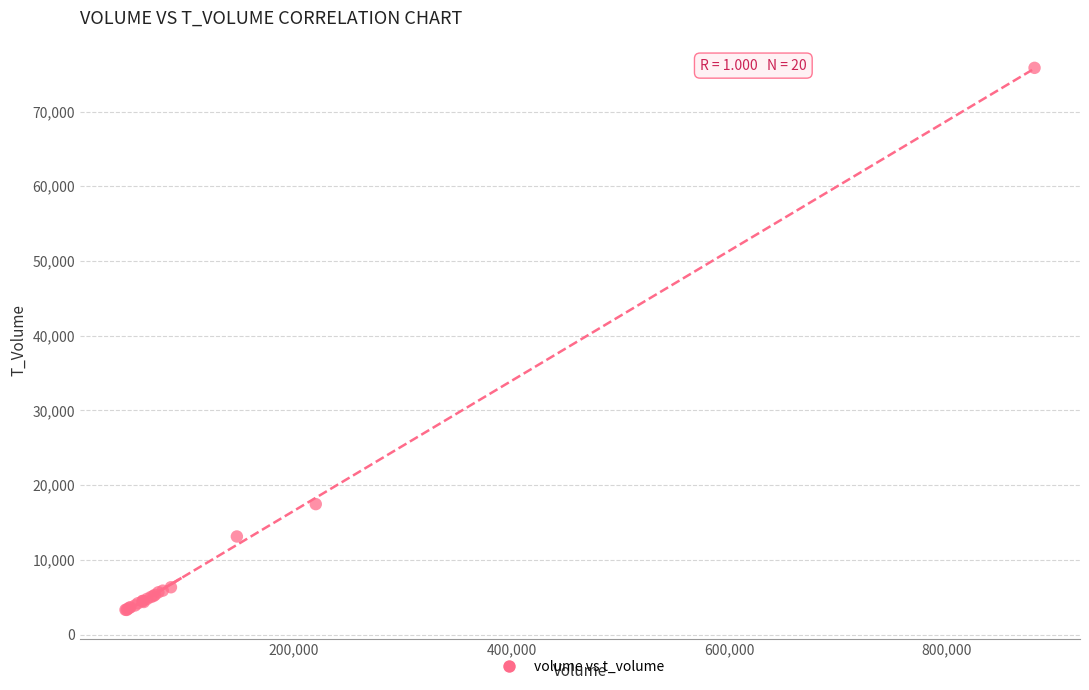

What Y value in the scatter plot is closest to 39569?

17452